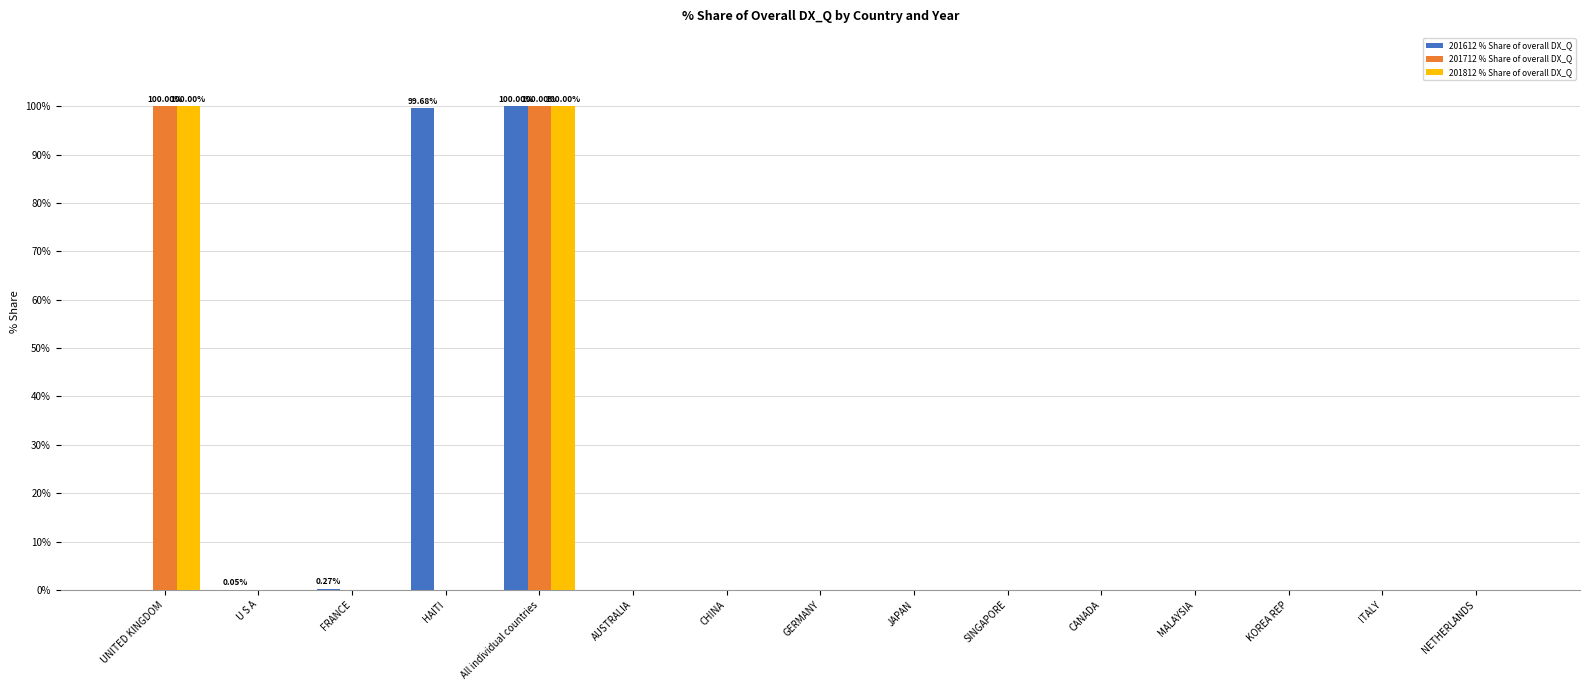

At which category is the sum across all series the highest?

All individual countries